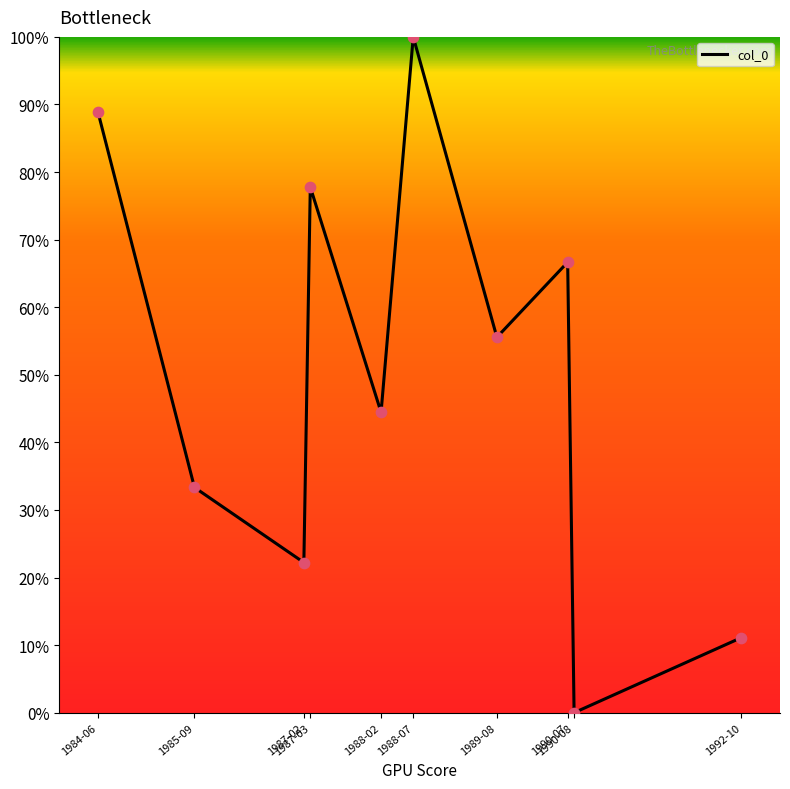

Between 1984-06 and 1987-03, which is larger?

1984-06